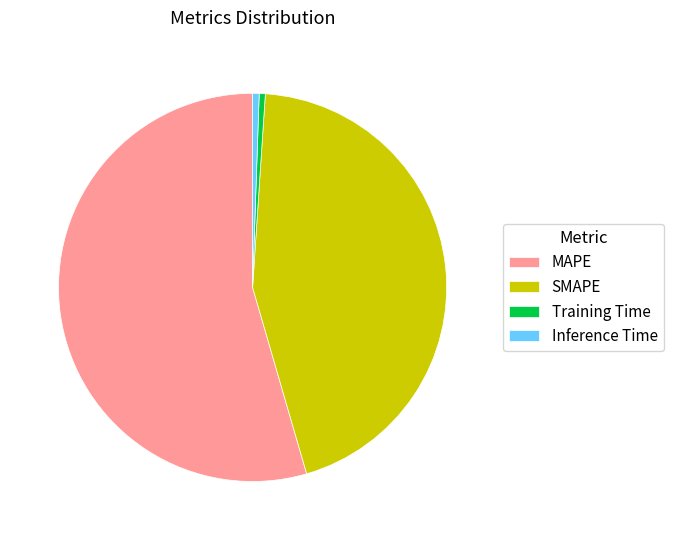

Which slice is the largest?

MAPE